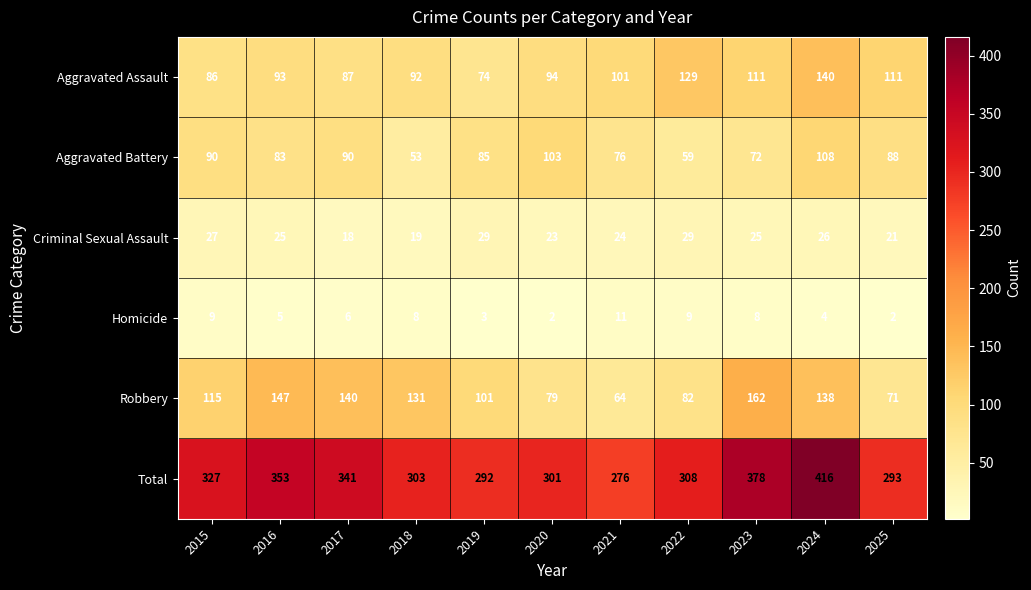

How many data points does each series have?

11